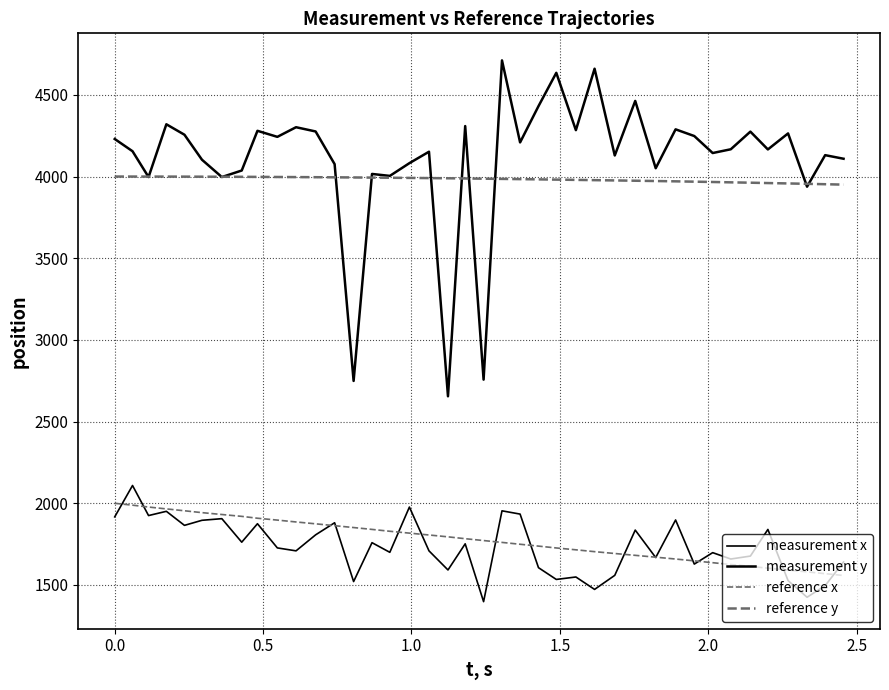

True or false: measurement x and reference y cross at least once.

False